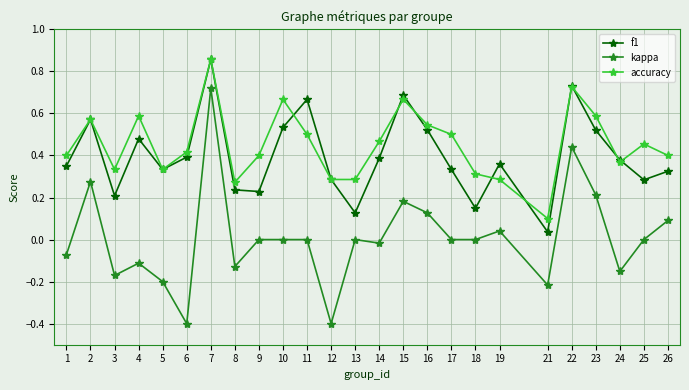

Which series changed the most between 11 and 21?

f1